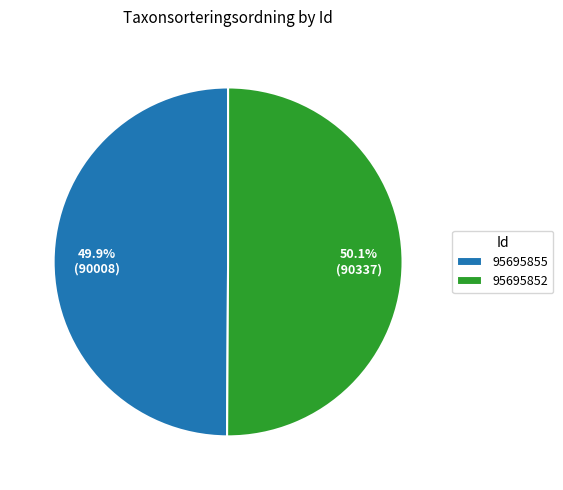

To the nearest percent, what is the average slice percentage?

50%